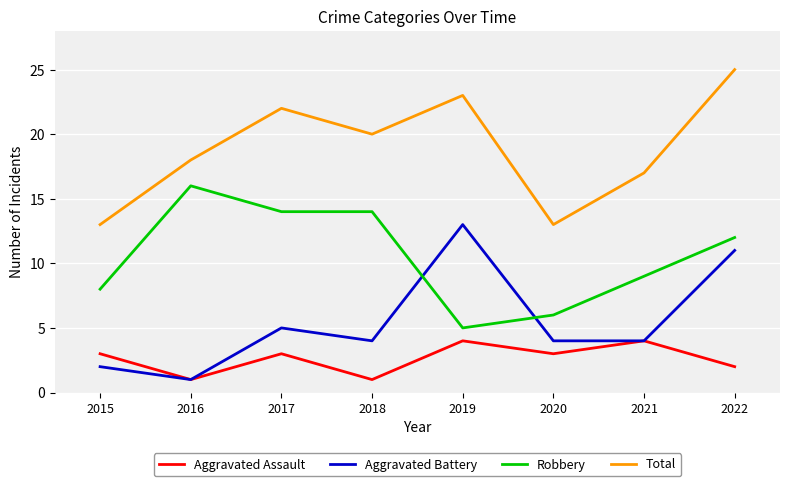

Where does the Total series first go above 20?

2017